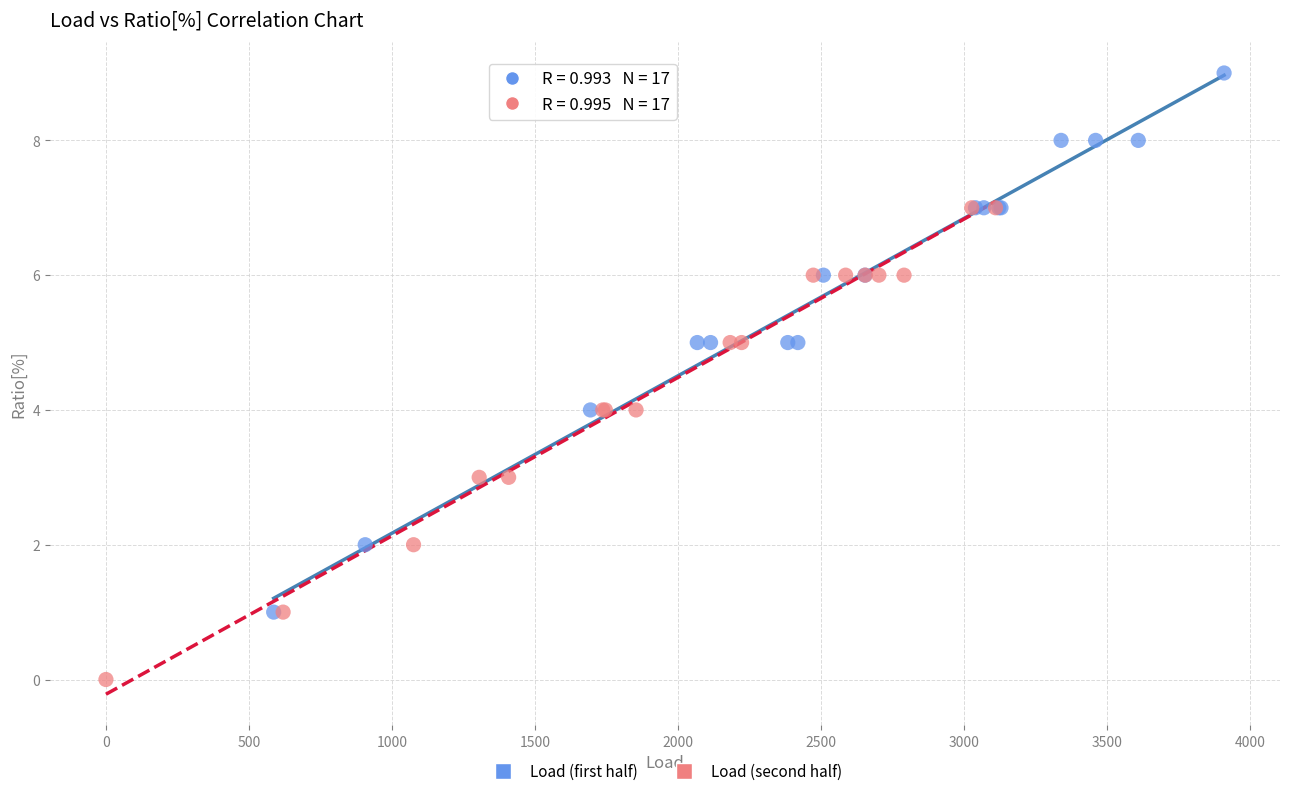

Which series contains the lowest Y value?

Load (second half)